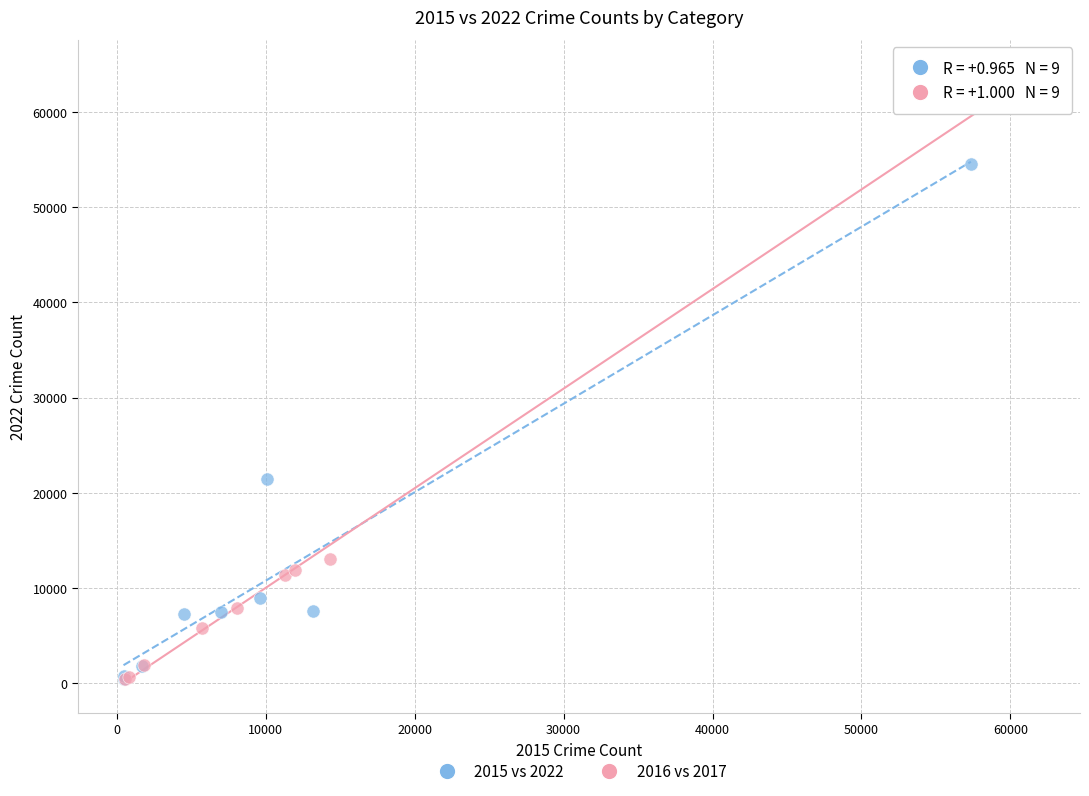

Which series has the largest Y range (max minus min)?

2016 vs 2017